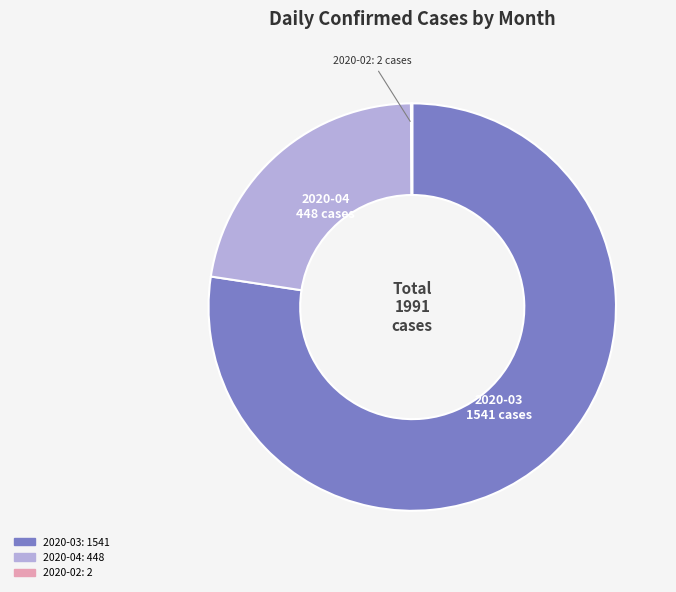

Does any single category account for the majority?

Yes